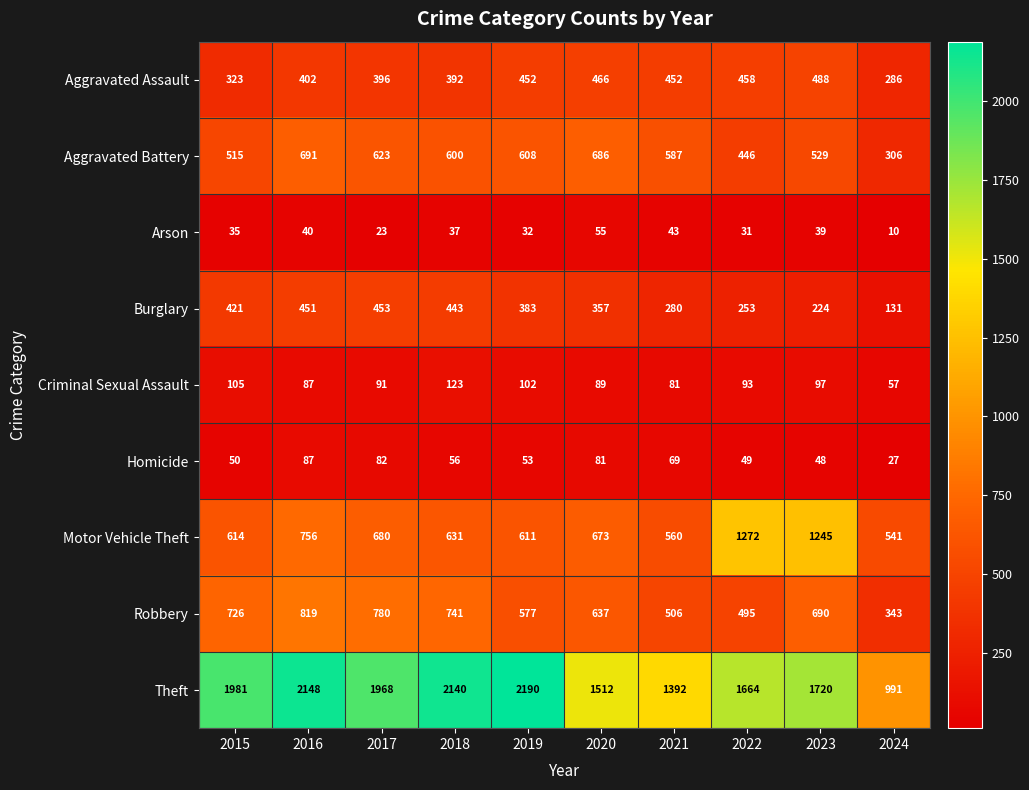

What is the sum of the Robbery values at 2016 and 2017?

1599